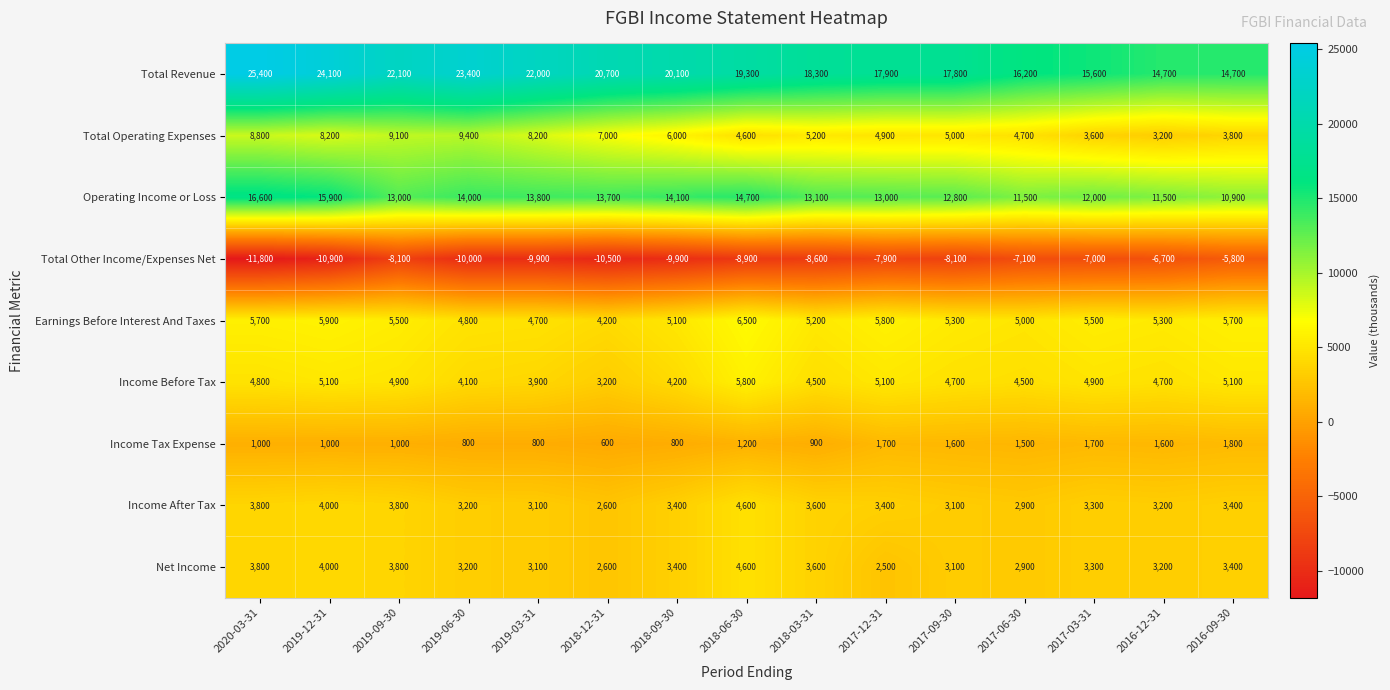

Which series has the widest spread of values?

Total Revenue